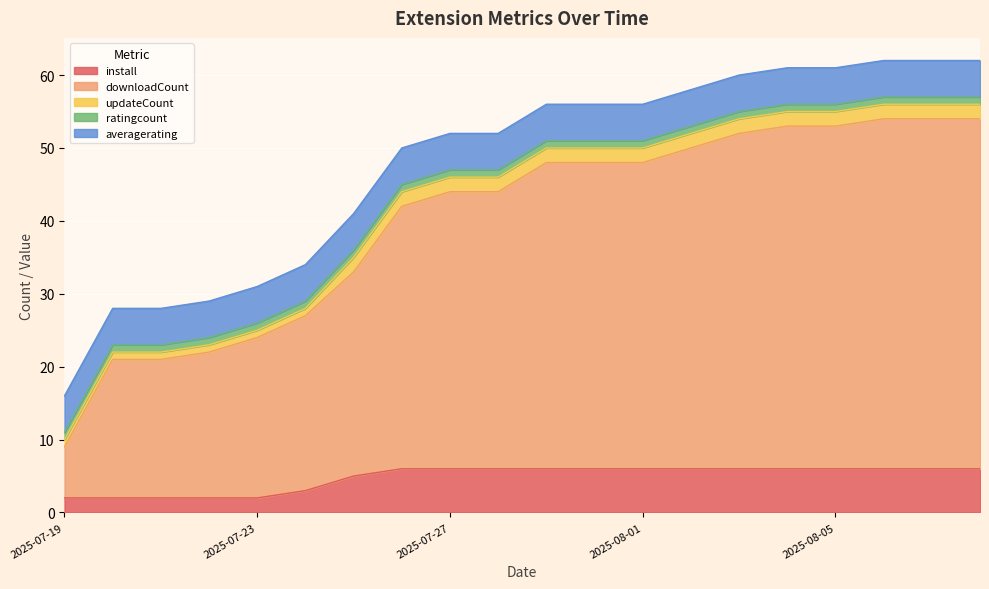

What position from the left is 2025-07-23?

5